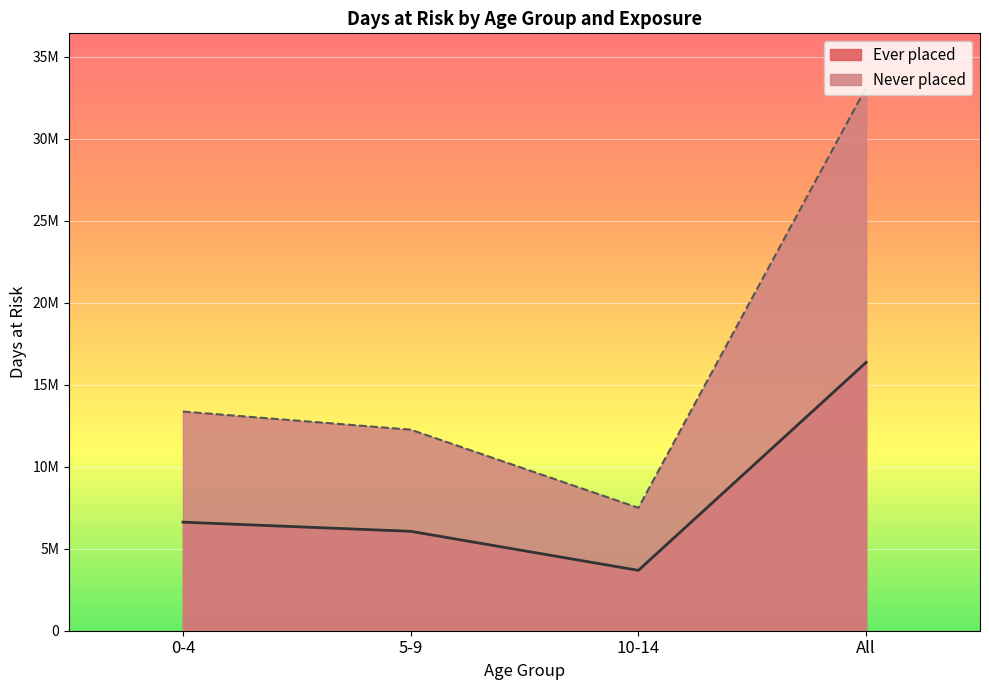

True or false: Never placed and Ever placed cross at least once.

False